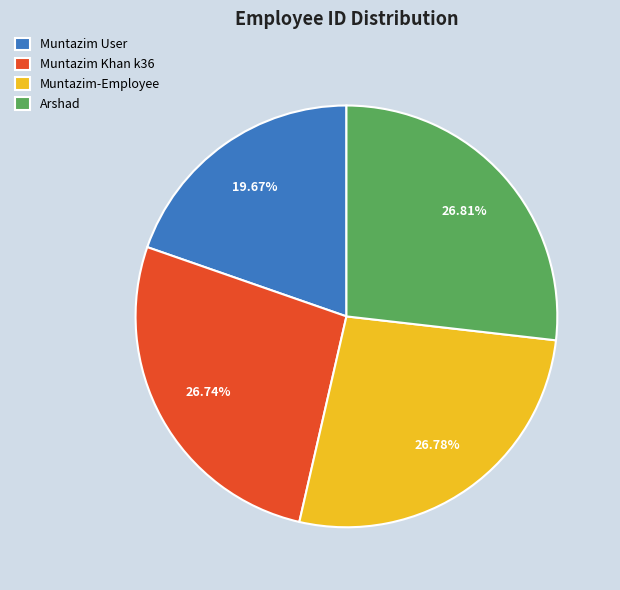

How many segments does this pie chart have?

4